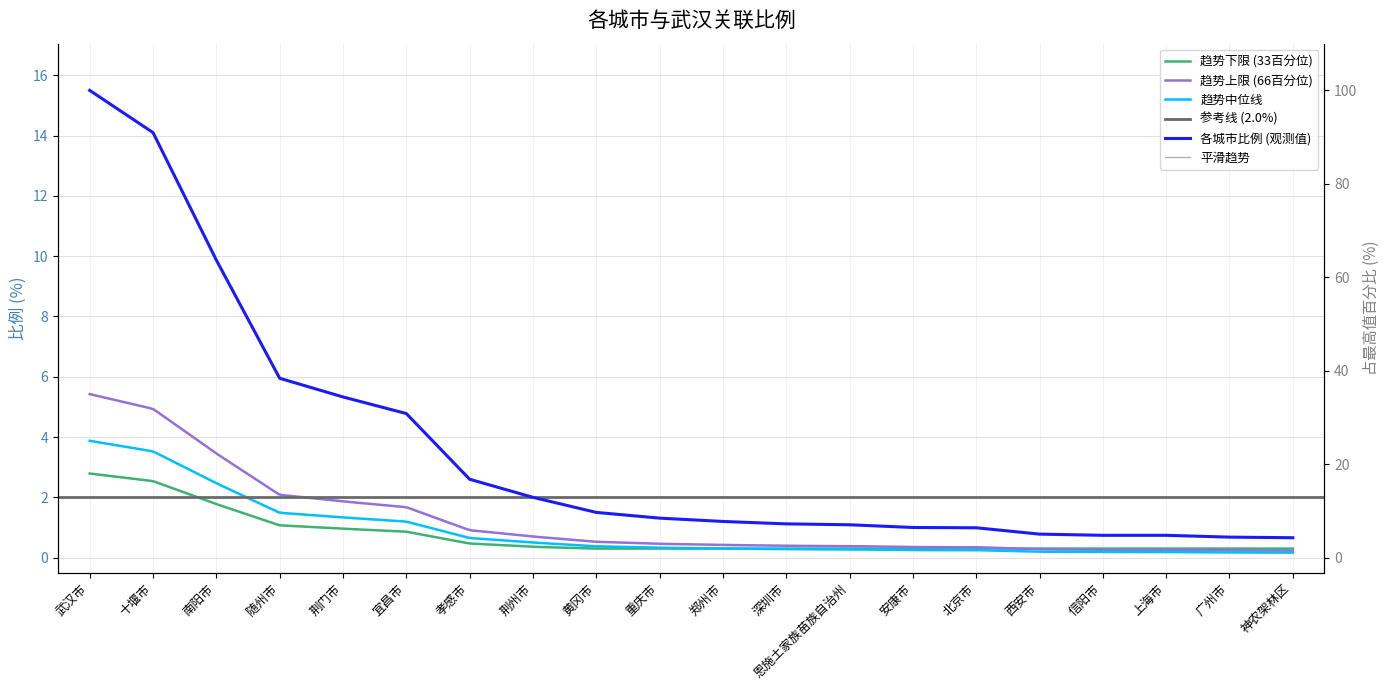

What position from the right is 信阳市?

4